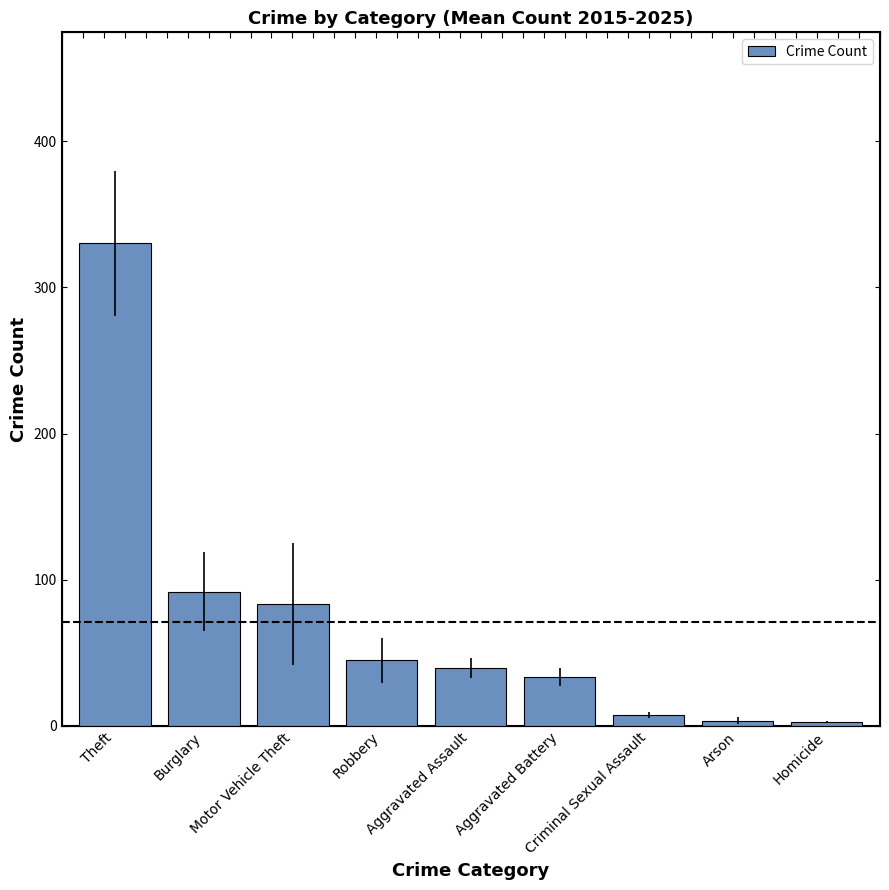

List the labels in order of value, largest first.

Theft, Burglary, Motor Vehicle Theft, Robbery, Aggravated Assault, Aggravated Battery, Criminal Sexual Assault, Arson, Homicide